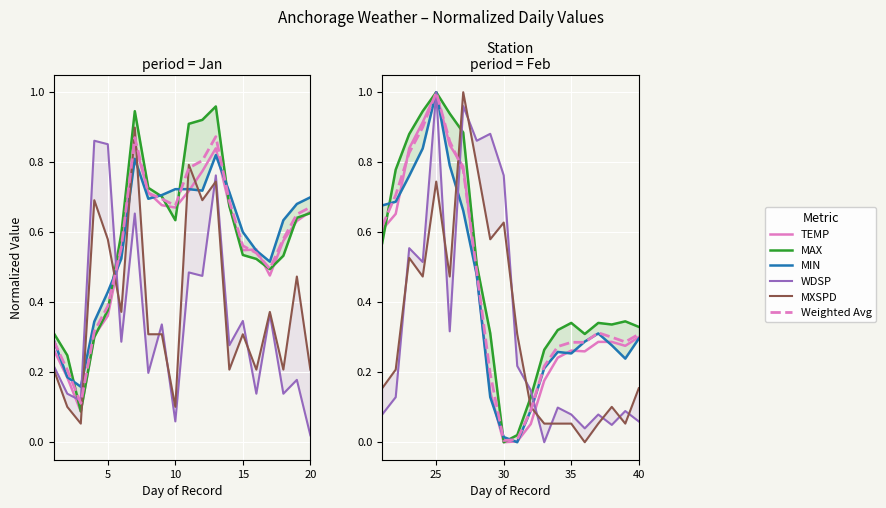

What is the maximum value for MIN?

1.0